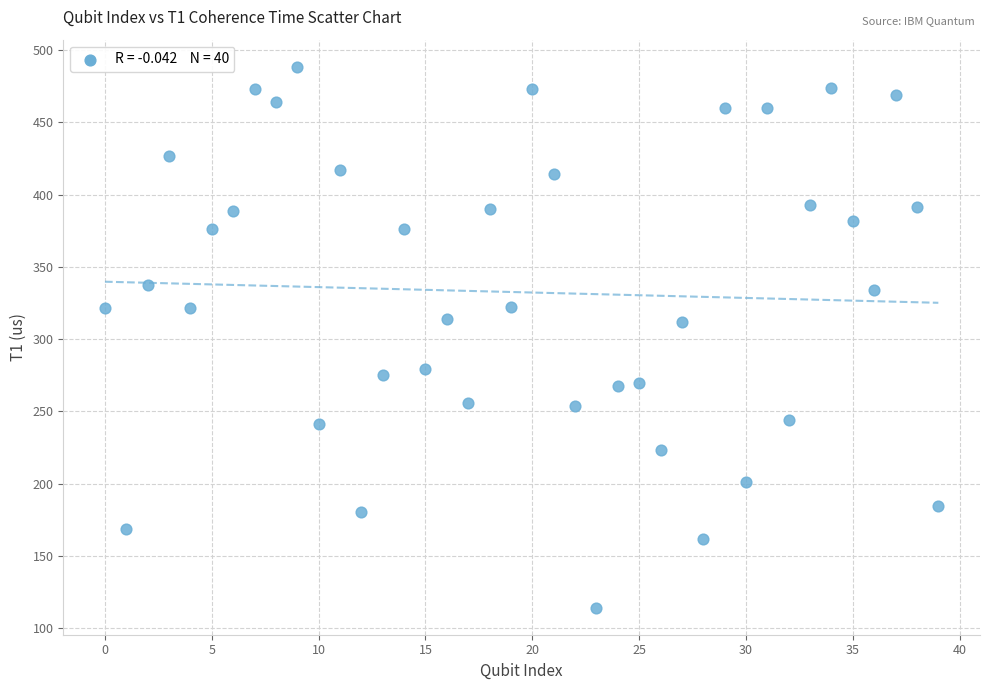

What is the range of Y values (max minus min)?

374.4